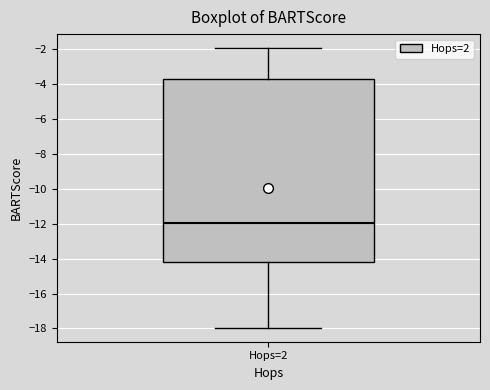

Transcribe this box plot: give where the median line is, the range the box spans, and where the two whiskers end, as read against the y-axis. The values are not printed on the chart, so give them approximately, as read against the axis.

median -12.0, box -14.2 to -3.8, whiskers -18.0 to -2.0